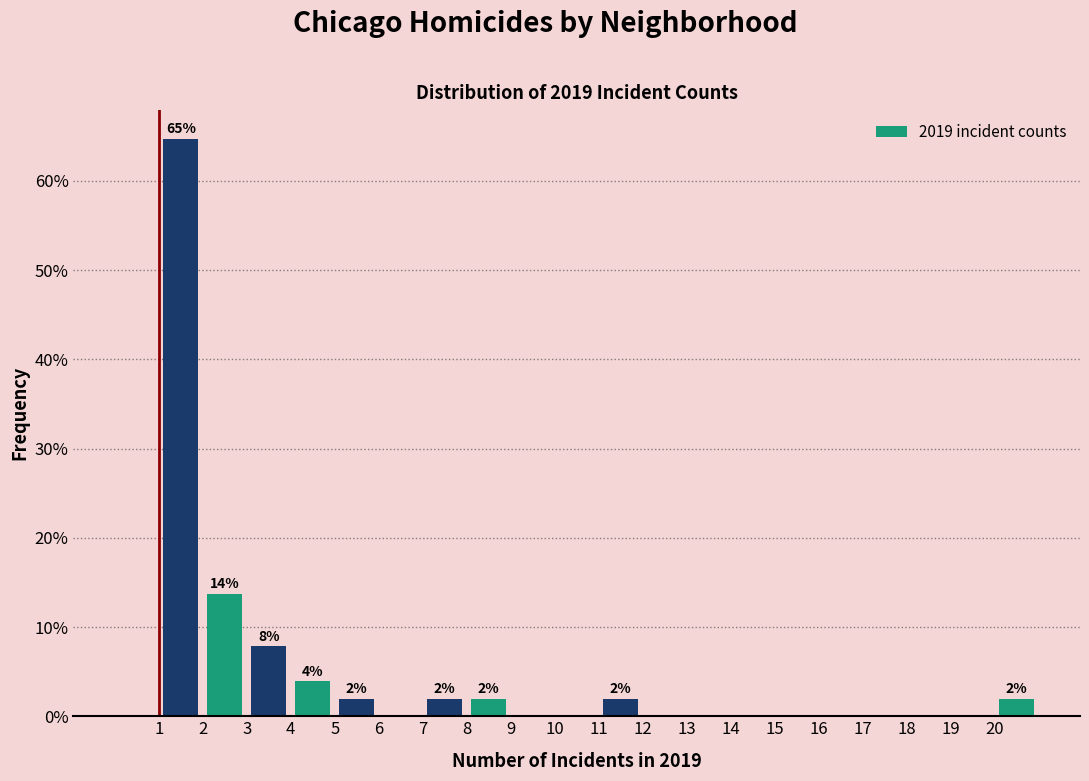

Which range on the x-axis has the tallest bar?

1 to 2